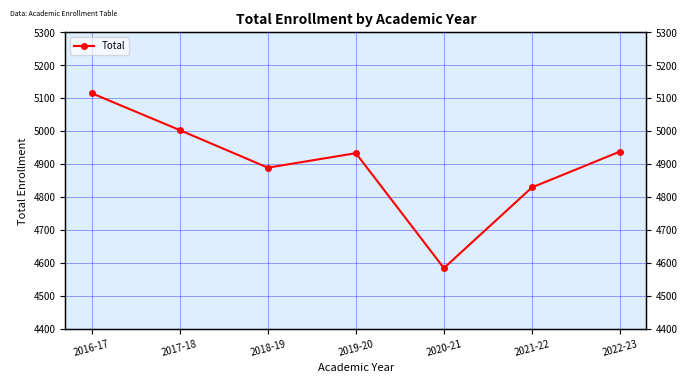

What is the sum of all values?

34291